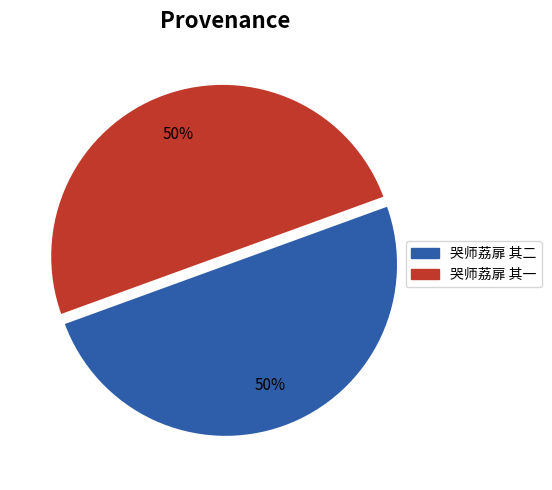

What percentage is the 哭师荔扉 其二 slice, to the nearest percent?

50%